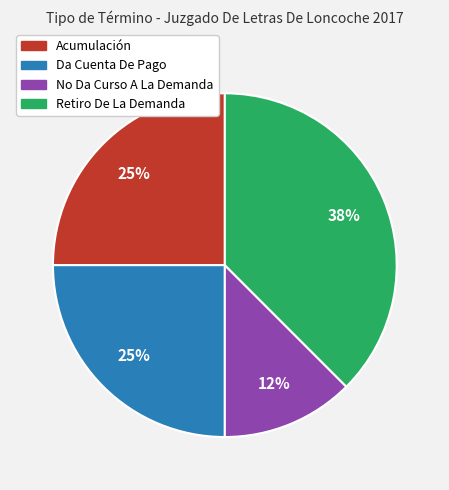

Is Retiro De La Demanda the majority of the pie?

No